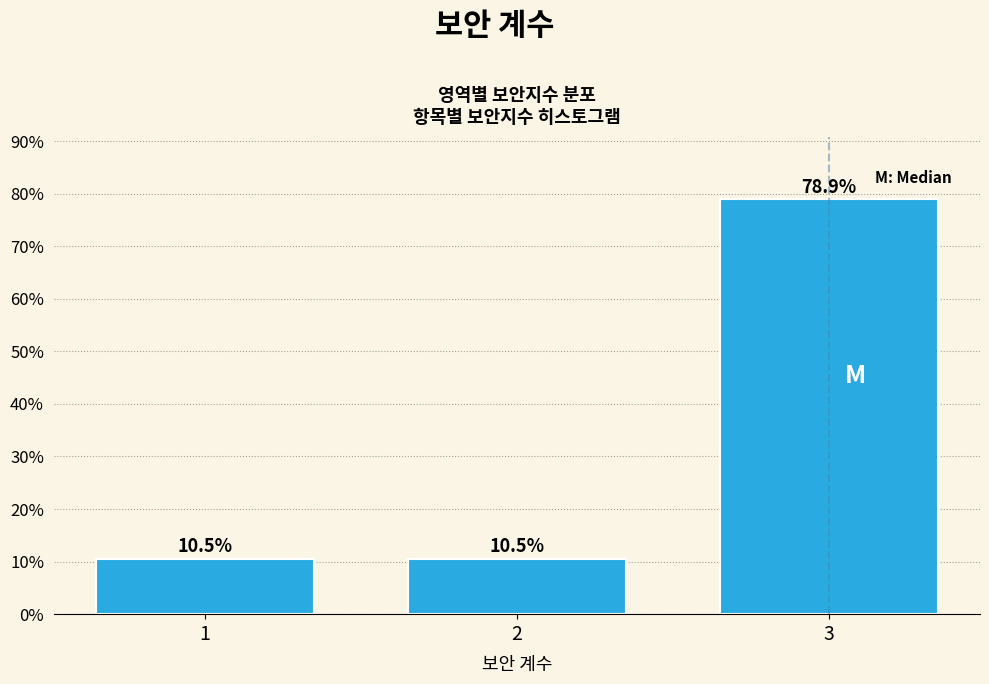

Reading left to right, what are all the values shown in this chart?

1=10.5	2=10.5	3=78.9